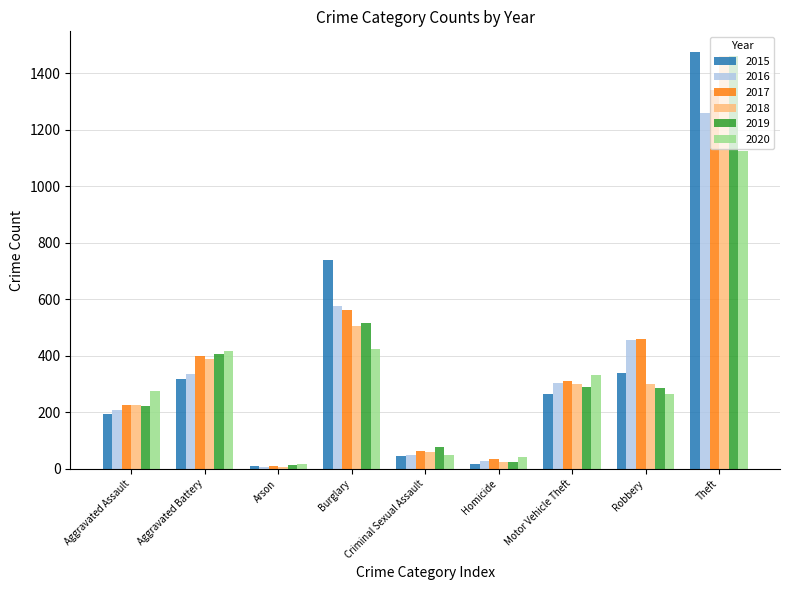

Between Motor Vehicle Theft and Theft, which series saw the biggest shift?

2015